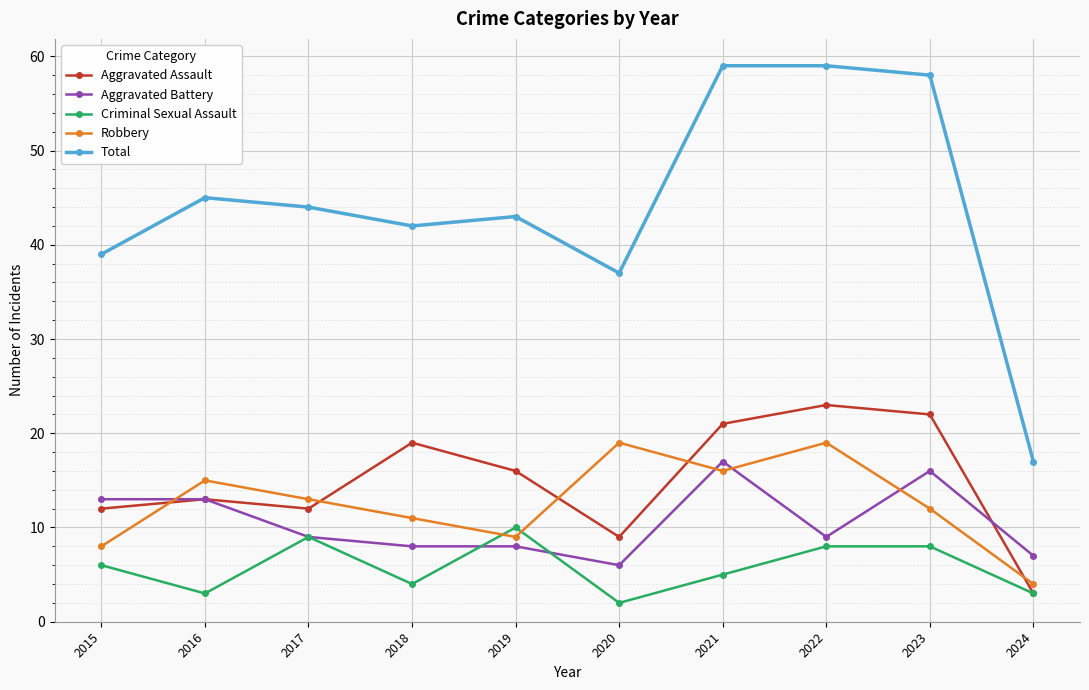

Reading left to right, list all the values displayed in this chart.

Aggravated Assault: 12	13	12	19	16	9	21	23	22	3
Aggravated Battery: 13	13	9	8	8	6	17	9	16	7
Criminal Sexual Assault: 6	3	9	4	10	2	5	8	8	3
Robbery: 8	15	13	11	9	19	16	19	12	4
Total: 39	45	44	42	43	37	59	59	58	17